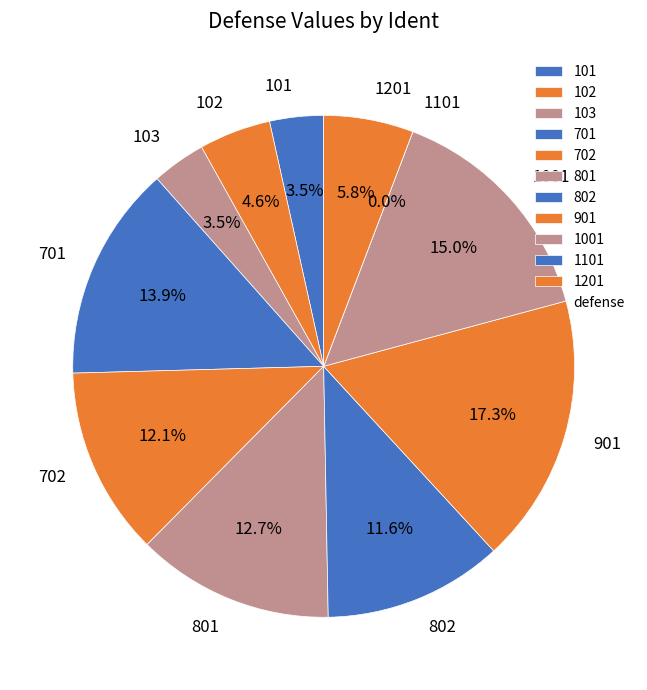

Is there a majority slice in this chart?

No